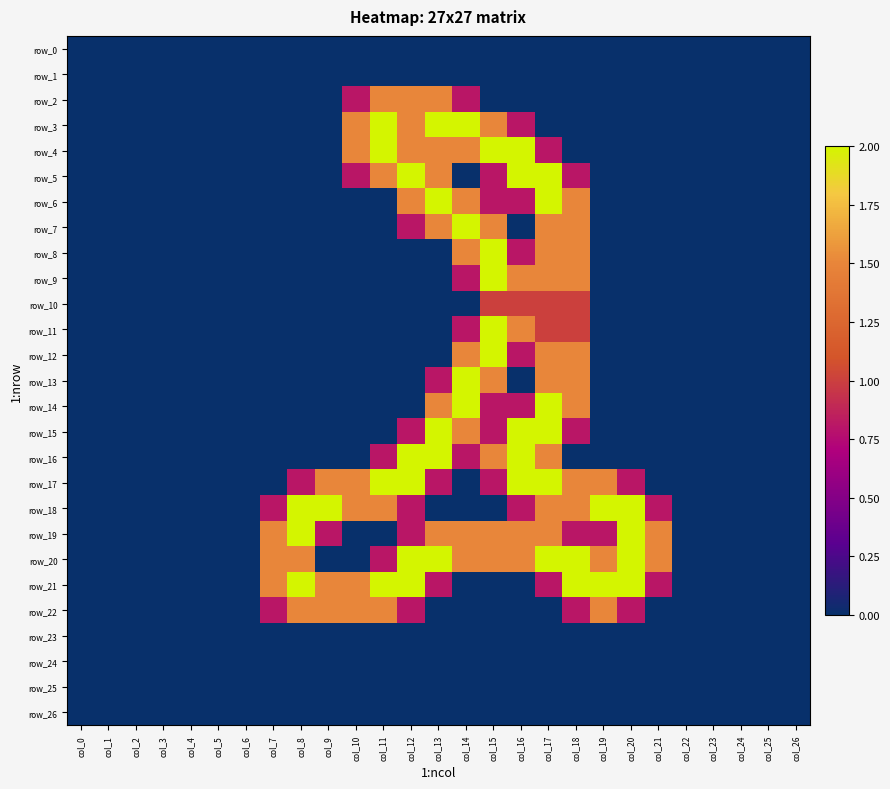

Reading left to right, what are all the values shown in this chart?

row_0: col_0=0.0	col_1=0.0	col_2=0.0	col_3=0.0	col_4=0.0	col_5=0.0	col_6=0.0	col_7=0.0	col_8=0.0	col_9=0.0	col_10=0.0	col_11=0.0	col_12=0.0	col_13=0.0	col_14=0.0	col_15=0.0	col_16=0.0	col_17=0.0	col_18=0.0	col_19=0.0	col_20=0.0	col_21=0.0	col_22=0.0	col_23=0.0	col_24=0.0	col_25=0.0	col_26=0.0
row_1: col_0=0.0	col_1=0.0	col_2=0.0	col_3=0.0	col_4=0.0	col_5=0.0	col_6=0.0	col_7=0.0	col_8=0.0	col_9=0.0	col_10=0.0	col_11=0.0	col_12=0.0	col_13=0.0	col_14=0.0	col_15=0.0	col_16=0.0	col_17=0.0	col_18=0.0	col_19=0.0	col_20=0.0	col_21=0.0	col_22=0.0	col_23=0.0	col_24=0.0	col_25=0.0	col_26=0.0
row_2: col_0=0.0	col_1=0.0	col_2=0.0	col_3=0.0	col_4=0.0	col_5=0.0	col_6=0.0	col_7=0.0	col_8=0.0	col_9=0.0	col_10=0.8	col_11=1.5	col_12=1.5	col_13=1.5	col_14=0.8	col_15=0.0	col_16=0.0	col_17=0.0	col_18=0.0	col_19=0.0	col_20=0.0	col_21=0.0	col_22=0.0	col_23=0.0	col_24=0.0	col_25=0.0	col_26=0.0
row_3: col_0=0.0	col_1=0.0	col_2=0.0	col_3=0.0	col_4=0.0	col_5=0.0	col_6=0.0	col_7=0.0	col_8=0.0	col_9=0.0	col_10=1.5	col_11=2.0	col_12=1.5	col_13=2.0	col_14=2.0	col_15=1.5	col_16=0.8	col_17=0.0	col_18=0.0	col_19=0.0	col_20=0.0	col_21=0.0	col_22=0.0	col_23=0.0	col_24=0.0	col_25=0.0	col_26=0.0
row_4: col_0=0.0	col_1=0.0	col_2=0.0	col_3=0.0	col_4=0.0	col_5=0.0	col_6=0.0	col_7=0.0	col_8=0.0	col_9=0.0	col_10=1.5	col_11=2.0	col_12=1.5	col_13=1.5	col_14=1.5	col_15=2.0	col_16=2.0	col_17=0.8	col_18=0.0	col_19=0.0	col_20=0.0	col_21=0.0	col_22=0.0	col_23=0.0	col_24=0.0	col_25=0.0	col_26=0.0
row_5: col_0=0.0	col_1=0.0	col_2=0.0	col_3=0.0	col_4=0.0	col_5=0.0	col_6=0.0	col_7=0.0	col_8=0.0	col_9=0.0	col_10=0.8	col_11=1.5	col_12=2.0	col_13=1.5	col_14=0.0	col_15=0.8	col_16=2.0	col_17=2.0	col_18=0.8	col_19=0.0	col_20=0.0	col_21=0.0	col_22=0.0	col_23=0.0	col_24=0.0	col_25=0.0	col_26=0.0
row_6: col_0=0.0	col_1=0.0	col_2=0.0	col_3=0.0	col_4=0.0	col_5=0.0	col_6=0.0	col_7=0.0	col_8=0.0	col_9=0.0	col_10=0.0	col_11=0.0	col_12=1.5	col_13=2.0	col_14=1.5	col_15=0.8	col_16=0.8	col_17=2.0	col_18=1.5	col_19=0.0	col_20=0.0	col_21=0.0	col_22=0.0	col_23=0.0	col_24=0.0	col_25=0.0	col_26=0.0
row_7: col_0=0.0	col_1=0.0	col_2=0.0	col_3=0.0	col_4=0.0	col_5=0.0	col_6=0.0	col_7=0.0	col_8=0.0	col_9=0.0	col_10=0.0	col_11=0.0	col_12=0.8	col_13=1.5	col_14=2.0	col_15=1.5	col_16=0.0	col_17=1.5	col_18=1.5	col_19=0.0	col_20=0.0	col_21=0.0	col_22=0.0	col_23=0.0	col_24=0.0	col_25=0.0	col_26=0.0
row_8: col_0=0.0	col_1=0.0	col_2=0.0	col_3=0.0	col_4=0.0	col_5=0.0	col_6=0.0	col_7=0.0	col_8=0.0	col_9=0.0	col_10=0.0	col_11=0.0	col_12=0.0	col_13=0.0	col_14=1.5	col_15=2.0	col_16=0.8	col_17=1.5	col_18=1.5	col_19=0.0	col_20=0.0	col_21=0.0	col_22=0.0	col_23=0.0	col_24=0.0	col_25=0.0	col_26=0.0
row_9: col_0=0.0	col_1=0.0	col_2=0.0	col_3=0.0	col_4=0.0	col_5=0.0	col_6=0.0	col_7=0.0	col_8=0.0	col_9=0.0	col_10=0.0	col_11=0.0	col_12=0.0	col_13=0.0	col_14=0.8	col_15=2.0	col_16=1.5	col_17=1.5	col_18=1.5	col_19=0.0	col_20=0.0	col_21=0.0	col_22=0.0	col_23=0.0	col_24=0.0	col_25=0.0	col_26=0.0
row_10: col_0=0.0	col_1=0.0	col_2=0.0	col_3=0.0	col_4=0.0	col_5=0.0	col_6=0.0	col_7=0.0	col_8=0.0	col_9=0.0	col_10=0.0	col_11=0.0	col_12=0.0	col_13=0.0	col_14=0.0	col_15=1.0	col_16=1.0	col_17=1.0	col_18=1.0	col_19=0.0	col_20=0.0	col_21=0.0	col_22=0.0	col_23=0.0	col_24=0.0	col_25=0.0	col_26=0.0
row_11: col_0=0.0	col_1=0.0	col_2=0.0	col_3=0.0	col_4=0.0	col_5=0.0	col_6=0.0	col_7=0.0	col_8=0.0	col_9=0.0	col_10=0.0	col_11=0.0	col_12=0.0	col_13=0.0	col_14=0.8	col_15=2.0	col_16=1.5	col_17=1.0	col_18=1.0	col_19=0.0	col_20=0.0	col_21=0.0	col_22=0.0	col_23=0.0	col_24=0.0	col_25=0.0	col_26=0.0
row_12: col_0=0.0	col_1=0.0	col_2=0.0	col_3=0.0	col_4=0.0	col_5=0.0	col_6=0.0	col_7=0.0	col_8=0.0	col_9=0.0	col_10=0.0	col_11=0.0	col_12=0.0	col_13=0.0	col_14=1.5	col_15=2.0	col_16=0.8	col_17=1.5	col_18=1.5	col_19=0.0	col_20=0.0	col_21=0.0	col_22=0.0	col_23=0.0	col_24=0.0	col_25=0.0	col_26=0.0
row_13: col_0=0.0	col_1=0.0	col_2=0.0	col_3=0.0	col_4=0.0	col_5=0.0	col_6=0.0	col_7=0.0	col_8=0.0	col_9=0.0	col_10=0.0	col_11=0.0	col_12=0.0	col_13=0.8	col_14=2.0	col_15=1.5	col_16=0.0	col_17=1.5	col_18=1.5	col_19=0.0	col_20=0.0	col_21=0.0	col_22=0.0	col_23=0.0	col_24=0.0	col_25=0.0	col_26=0.0
row_14: col_0=0.0	col_1=0.0	col_2=0.0	col_3=0.0	col_4=0.0	col_5=0.0	col_6=0.0	col_7=0.0	col_8=0.0	col_9=0.0	col_10=0.0	col_11=0.0	col_12=0.0	col_13=1.5	col_14=2.0	col_15=0.8	col_16=0.8	col_17=2.0	col_18=1.5	col_19=0.0	col_20=0.0	col_21=0.0	col_22=0.0	col_23=0.0	col_24=0.0	col_25=0.0	col_26=0.0
row_15: col_0=0.0	col_1=0.0	col_2=0.0	col_3=0.0	col_4=0.0	col_5=0.0	col_6=0.0	col_7=0.0	col_8=0.0	col_9=0.0	col_10=0.0	col_11=0.0	col_12=0.8	col_13=2.0	col_14=1.5	col_15=0.8	col_16=2.0	col_17=2.0	col_18=0.8	col_19=0.0	col_20=0.0	col_21=0.0	col_22=0.0	col_23=0.0	col_24=0.0	col_25=0.0	col_26=0.0
row_16: col_0=0.0	col_1=0.0	col_2=0.0	col_3=0.0	col_4=0.0	col_5=0.0	col_6=0.0	col_7=0.0	col_8=0.0	col_9=0.0	col_10=0.0	col_11=0.8	col_12=2.0	col_13=2.0	col_14=0.8	col_15=1.5	col_16=2.0	col_17=1.5	col_18=0.0	col_19=0.0	col_20=0.0	col_21=0.0	col_22=0.0	col_23=0.0	col_24=0.0	col_25=0.0	col_26=0.0
row_17: col_0=0.0	col_1=0.0	col_2=0.0	col_3=0.0	col_4=0.0	col_5=0.0	col_6=0.0	col_7=0.0	col_8=0.8	col_9=1.5	col_10=1.5	col_11=2.0	col_12=2.0	col_13=0.8	col_14=0.0	col_15=0.8	col_16=2.0	col_17=2.0	col_18=1.5	col_19=1.5	col_20=0.8	col_21=0.0	col_22=0.0	col_23=0.0	col_24=0.0	col_25=0.0	col_26=0.0
row_18: col_0=0.0	col_1=0.0	col_2=0.0	col_3=0.0	col_4=0.0	col_5=0.0	col_6=0.0	col_7=0.8	col_8=2.0	col_9=2.0	col_10=1.5	col_11=1.5	col_12=0.8	col_13=0.0	col_14=0.0	col_15=0.0	col_16=0.8	col_17=1.5	col_18=1.5	col_19=2.0	col_20=2.0	col_21=0.8	col_22=0.0	col_23=0.0	col_24=0.0	col_25=0.0	col_26=0.0
row_19: col_0=0.0	col_1=0.0	col_2=0.0	col_3=0.0	col_4=0.0	col_5=0.0	col_6=0.0	col_7=1.5	col_8=2.0	col_9=0.8	col_10=0.0	col_11=0.0	col_12=0.8	col_13=1.5	col_14=1.5	col_15=1.5	col_16=1.5	col_17=1.5	col_18=0.8	col_19=0.8	col_20=2.0	col_21=1.5	col_22=0.0	col_23=0.0	col_24=0.0	col_25=0.0	col_26=0.0
row_20: col_0=0.0	col_1=0.0	col_2=0.0	col_3=0.0	col_4=0.0	col_5=0.0	col_6=0.0	col_7=1.5	col_8=1.5	col_9=0.0	col_10=0.0	col_11=0.8	col_12=2.0	col_13=2.0	col_14=1.5	col_15=1.5	col_16=1.5	col_17=2.0	col_18=2.0	col_19=1.5	col_20=2.0	col_21=1.5	col_22=0.0	col_23=0.0	col_24=0.0	col_25=0.0	col_26=0.0
row_21: col_0=0.0	col_1=0.0	col_2=0.0	col_3=0.0	col_4=0.0	col_5=0.0	col_6=0.0	col_7=1.5	col_8=2.0	col_9=1.5	col_10=1.5	col_11=2.0	col_12=2.0	col_13=0.8	col_14=0.0	col_15=0.0	col_16=0.0	col_17=0.8	col_18=2.0	col_19=2.0	col_20=2.0	col_21=0.8	col_22=0.0	col_23=0.0	col_24=0.0	col_25=0.0	col_26=0.0
row_22: col_0=0.0	col_1=0.0	col_2=0.0	col_3=0.0	col_4=0.0	col_5=0.0	col_6=0.0	col_7=0.8	col_8=1.5	col_9=1.5	col_10=1.5	col_11=1.5	col_12=0.8	col_13=0.0	col_14=0.0	col_15=0.0	col_16=0.0	col_17=0.0	col_18=0.8	col_19=1.5	col_20=0.8	col_21=0.0	col_22=0.0	col_23=0.0	col_24=0.0	col_25=0.0	col_26=0.0
row_23: col_0=0.0	col_1=0.0	col_2=0.0	col_3=0.0	col_4=0.0	col_5=0.0	col_6=0.0	col_7=0.0	col_8=0.0	col_9=0.0	col_10=0.0	col_11=0.0	col_12=0.0	col_13=0.0	col_14=0.0	col_15=0.0	col_16=0.0	col_17=0.0	col_18=0.0	col_19=0.0	col_20=0.0	col_21=0.0	col_22=0.0	col_23=0.0	col_24=0.0	col_25=0.0	col_26=0.0
row_24: col_0=0.0	col_1=0.0	col_2=0.0	col_3=0.0	col_4=0.0	col_5=0.0	col_6=0.0	col_7=0.0	col_8=0.0	col_9=0.0	col_10=0.0	col_11=0.0	col_12=0.0	col_13=0.0	col_14=0.0	col_15=0.0	col_16=0.0	col_17=0.0	col_18=0.0	col_19=0.0	col_20=0.0	col_21=0.0	col_22=0.0	col_23=0.0	col_24=0.0	col_25=0.0	col_26=0.0
row_25: col_0=0.0	col_1=0.0	col_2=0.0	col_3=0.0	col_4=0.0	col_5=0.0	col_6=0.0	col_7=0.0	col_8=0.0	col_9=0.0	col_10=0.0	col_11=0.0	col_12=0.0	col_13=0.0	col_14=0.0	col_15=0.0	col_16=0.0	col_17=0.0	col_18=0.0	col_19=0.0	col_20=0.0	col_21=0.0	col_22=0.0	col_23=0.0	col_24=0.0	col_25=0.0	col_26=0.0
row_26: col_0=0.0	col_1=0.0	col_2=0.0	col_3=0.0	col_4=0.0	col_5=0.0	col_6=0.0	col_7=0.0	col_8=0.0	col_9=0.0	col_10=0.0	col_11=0.0	col_12=0.0	col_13=0.0	col_14=0.0	col_15=0.0	col_16=0.0	col_17=0.0	col_18=0.0	col_19=0.0	col_20=0.0	col_21=0.0	col_22=0.0	col_23=0.0	col_24=0.0	col_25=0.0	col_26=0.0